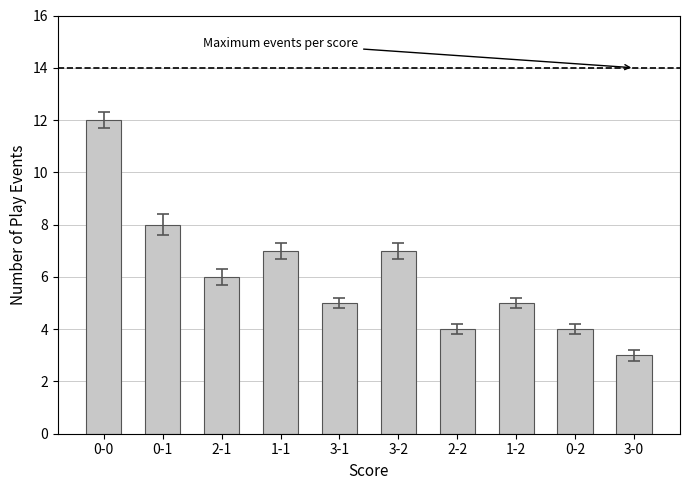

How many distinct data groups are displayed?

1